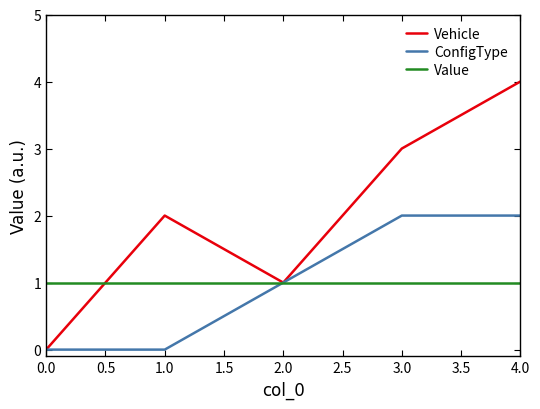

At which category is the sum across all series the highest?

4.0